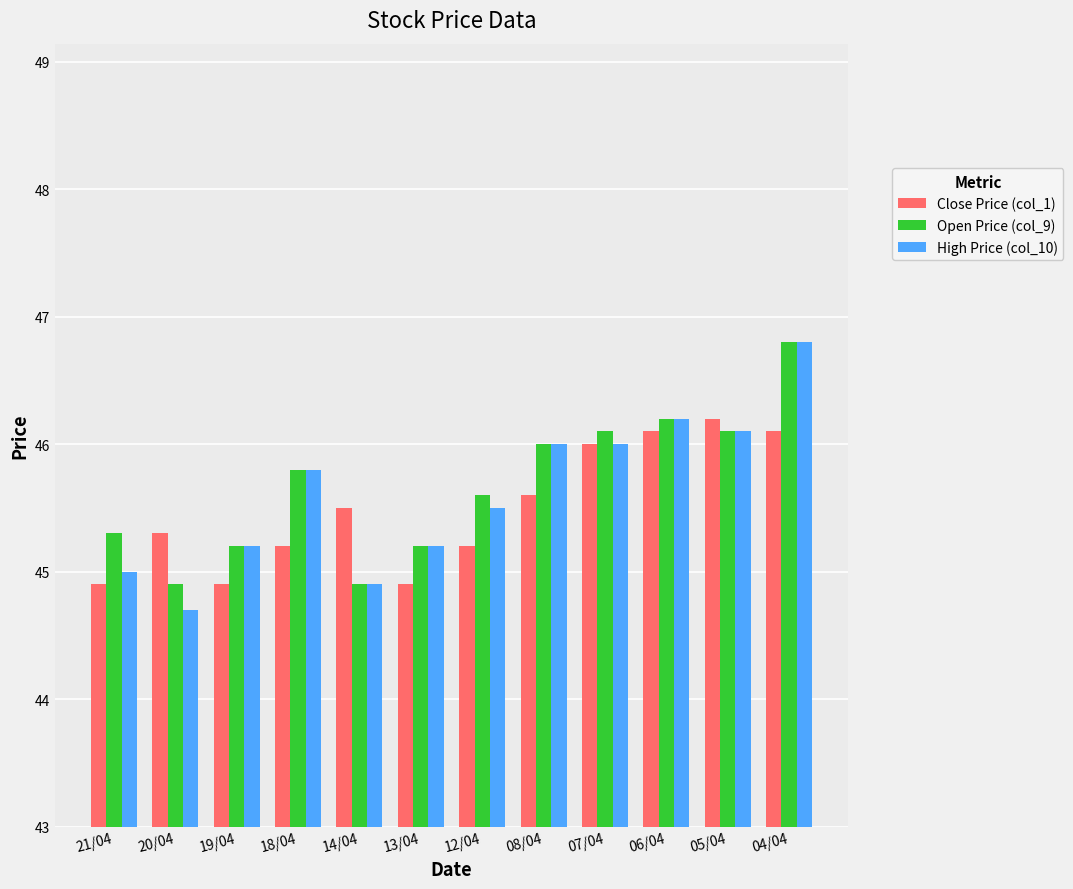

Reading left to right, list all the values displayed in this chart.

Close Price (col_1): 44.9	45.3	44.9	45.2	45.5	44.9	45.2	45.6	46.0	46.1	46.2	46.1
Open Price (col_9): 45.3	44.9	45.2	45.8	44.9	45.2	45.6	46.0	46.1	46.2	46.1	46.8
High Price (col_10): 45.0	44.7	45.2	45.8	44.9	45.2	45.5	46.0	46.0	46.2	46.1	46.8